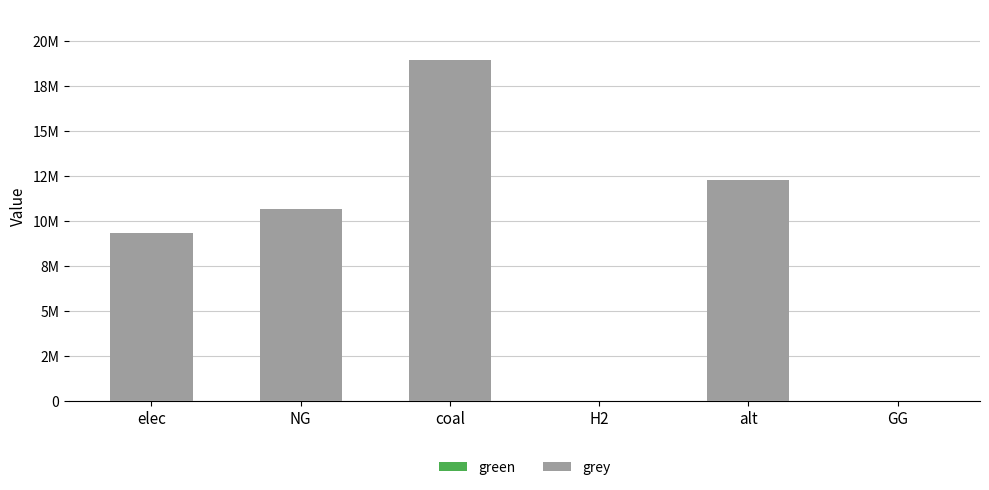

What position from the left is coal?

3